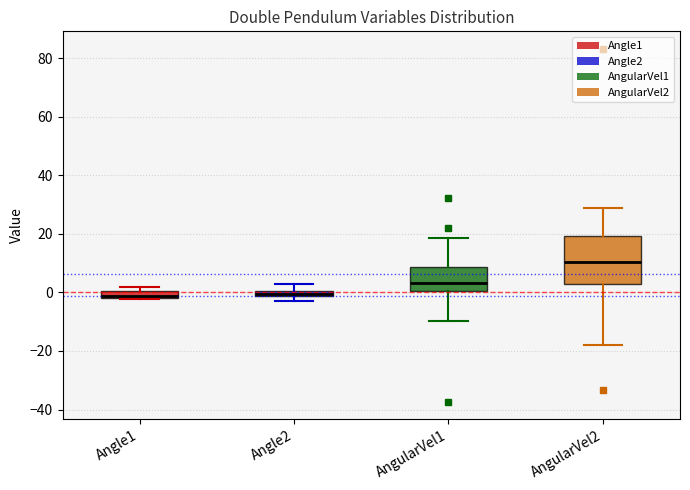

Where is the upper edge of the box for Angle2 on the y-axis? The values are not printed on the chart, so give them approximately, as read against the axis.

0